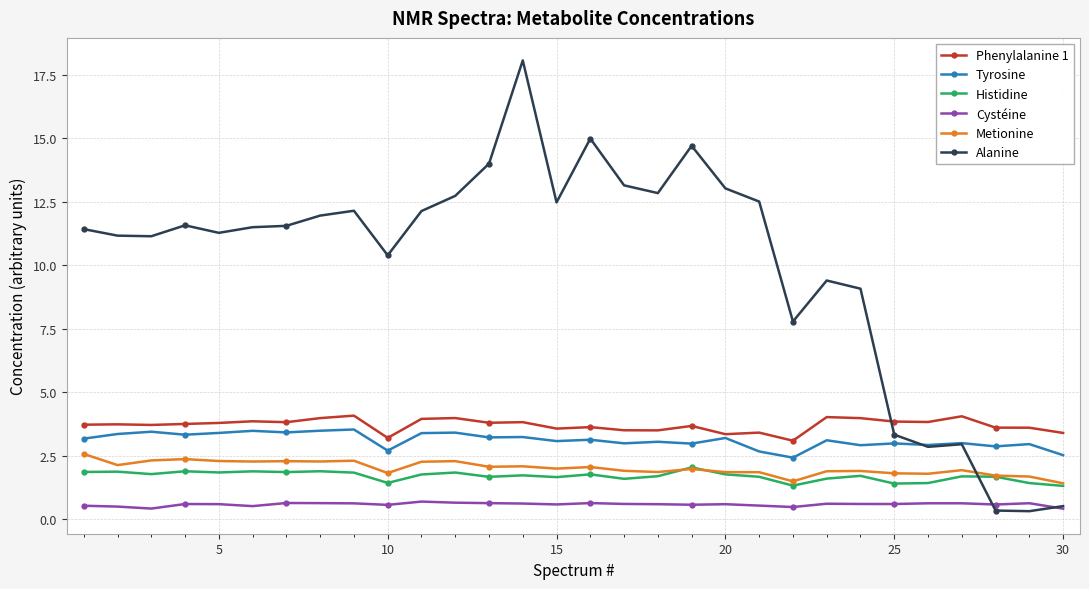

What is the maximum value shown in the chart?

18.1